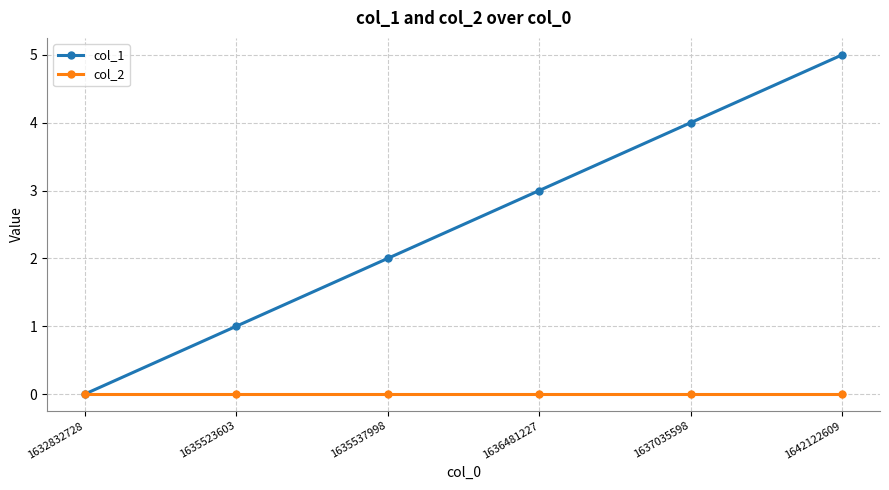

Does the chart display data point markers on the line(s)?

Yes